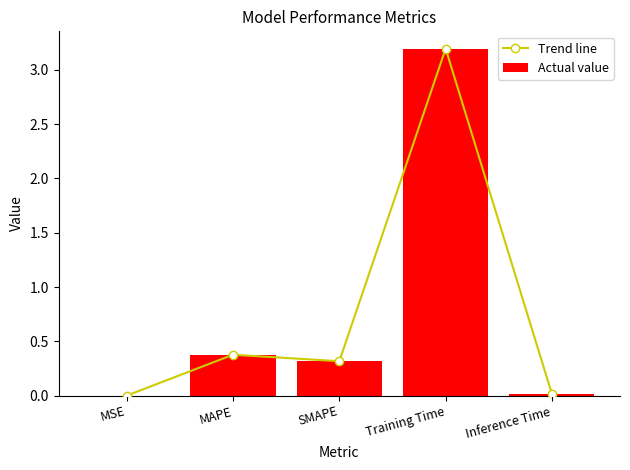

What is the label of the 3rd bar from the right?

SMAPE